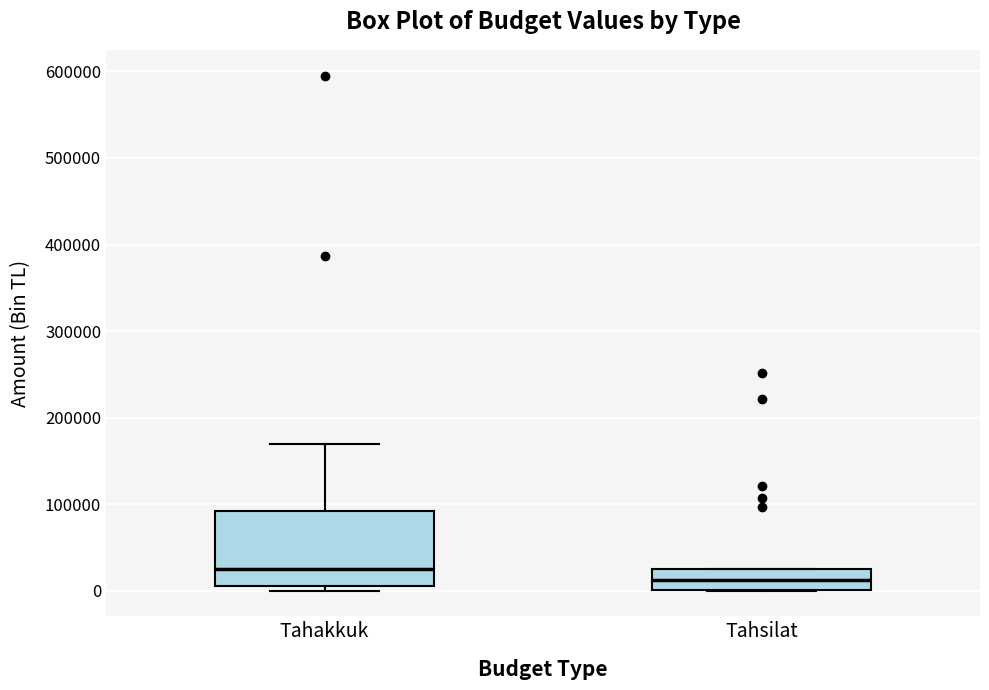

Which box is the tallest, from its lower edge to its upper edge?

Tahakkuk